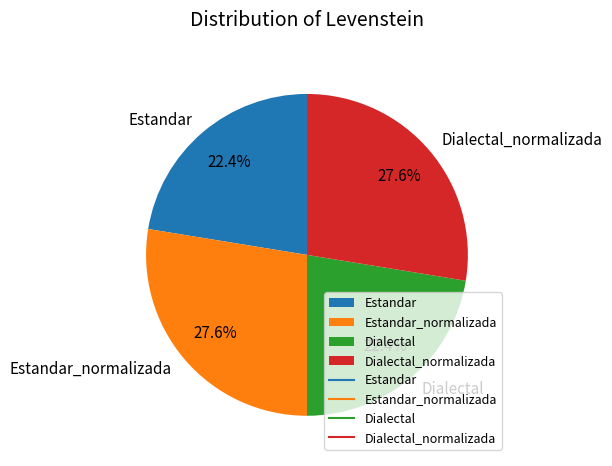

True or false: Estandar accounts for 32% of the total.

False